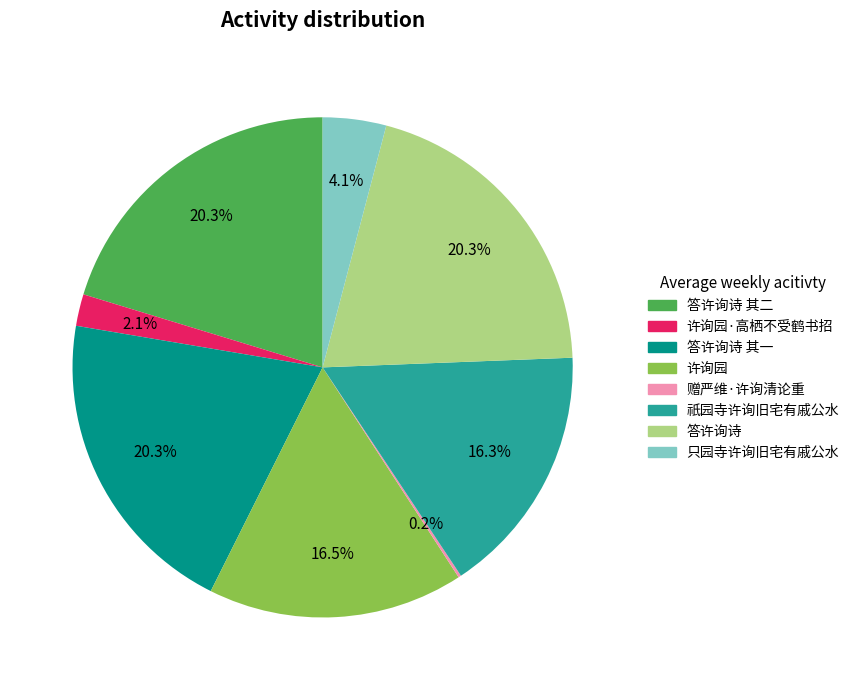

Is there any slice that represents more than half of the pie?

No